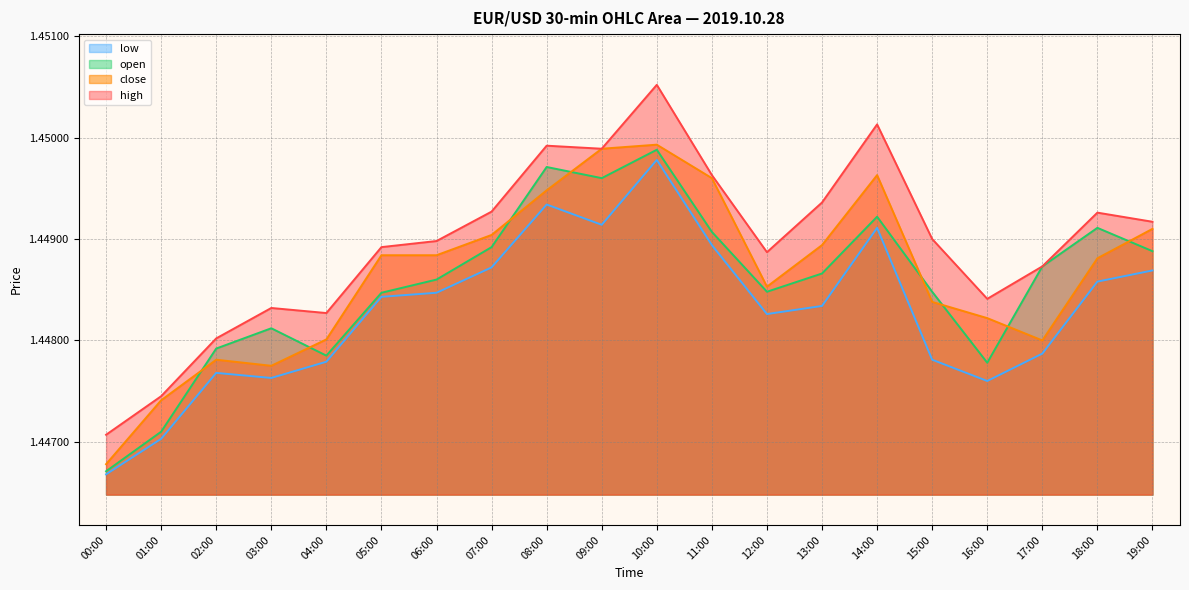

At 17:00, list the series in order from smallest to largest.

low, close, high, open